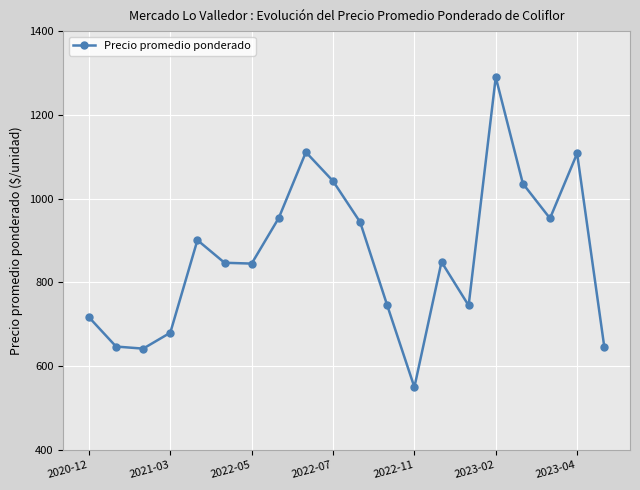

How many interior local valleys (lower than both neighbors) does the data have?

5